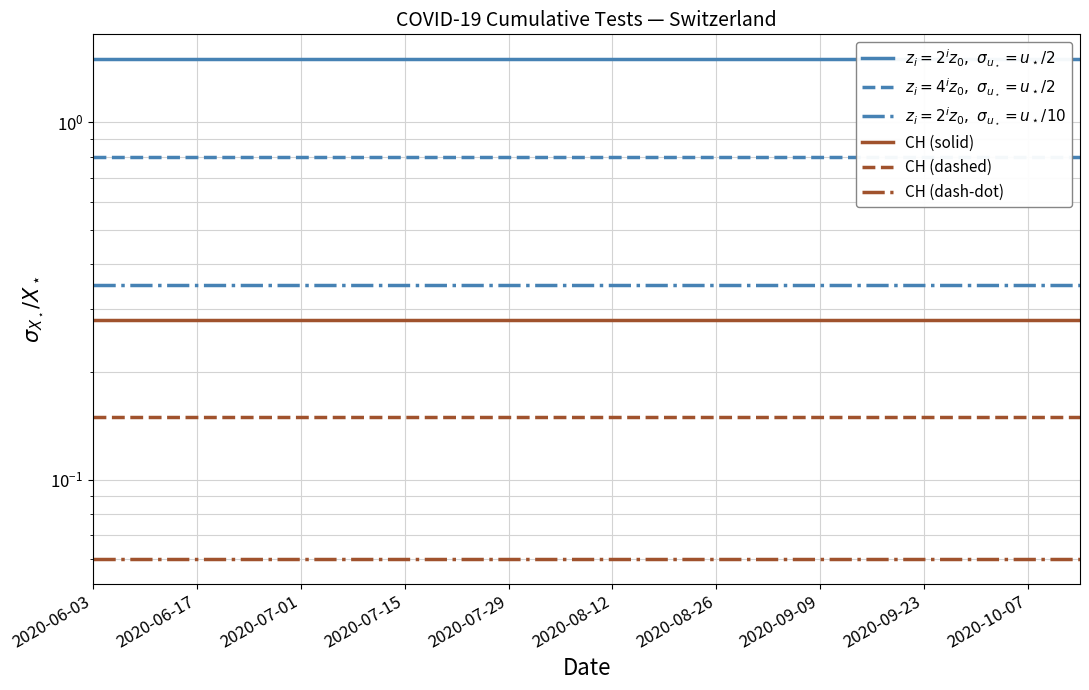

True or false: $z_i=2^i z_0,\ \sigma_{u_\star}=u_\star/10$ and CH (dash-dot) intersect in this chart.

False